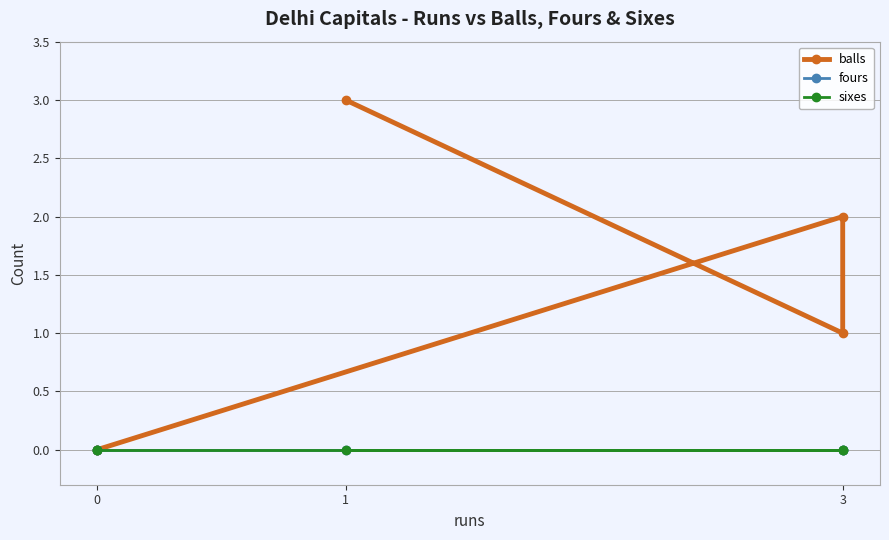

Count the number of categories in the chart.

5